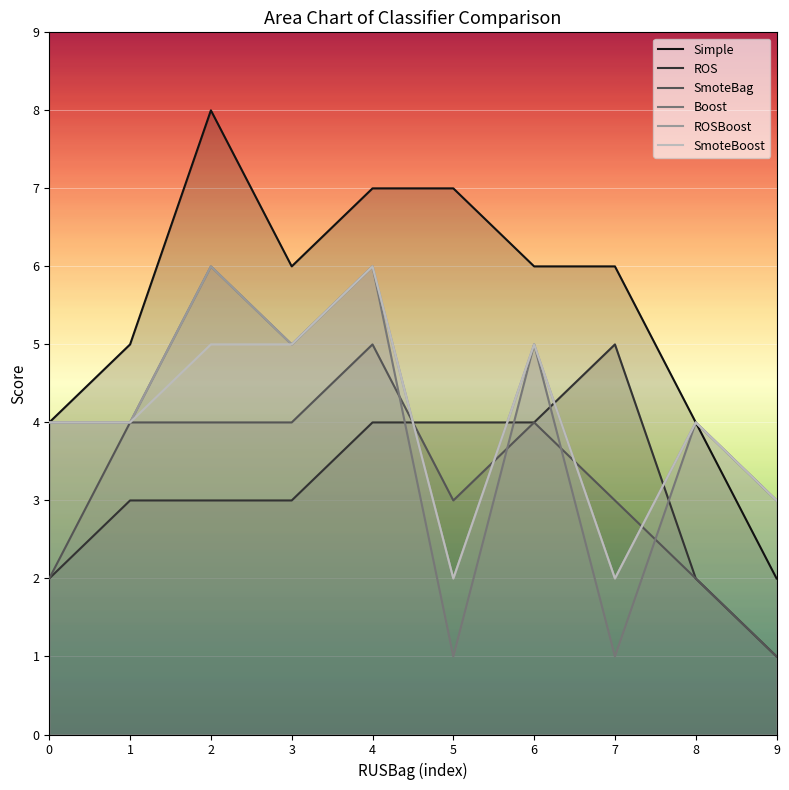

True or false: Boost and Simple cross at least once.

False